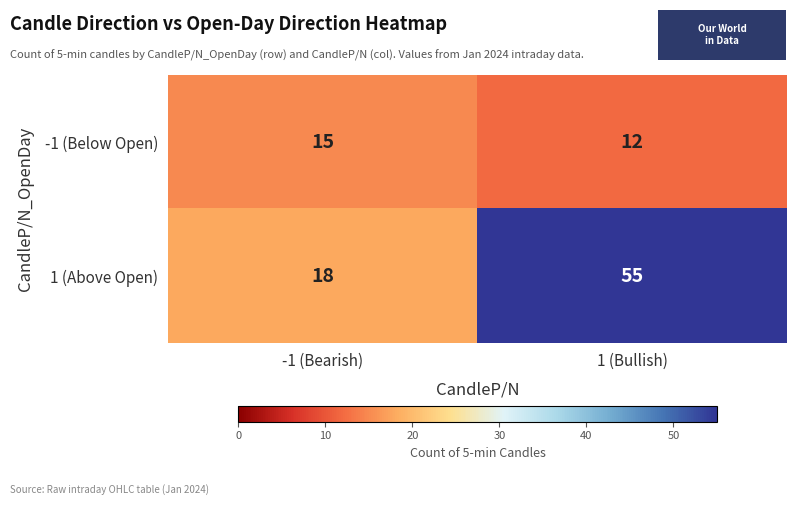

Where is 1 (Above Open) nearest to the value 36?

-1 (Bearish)